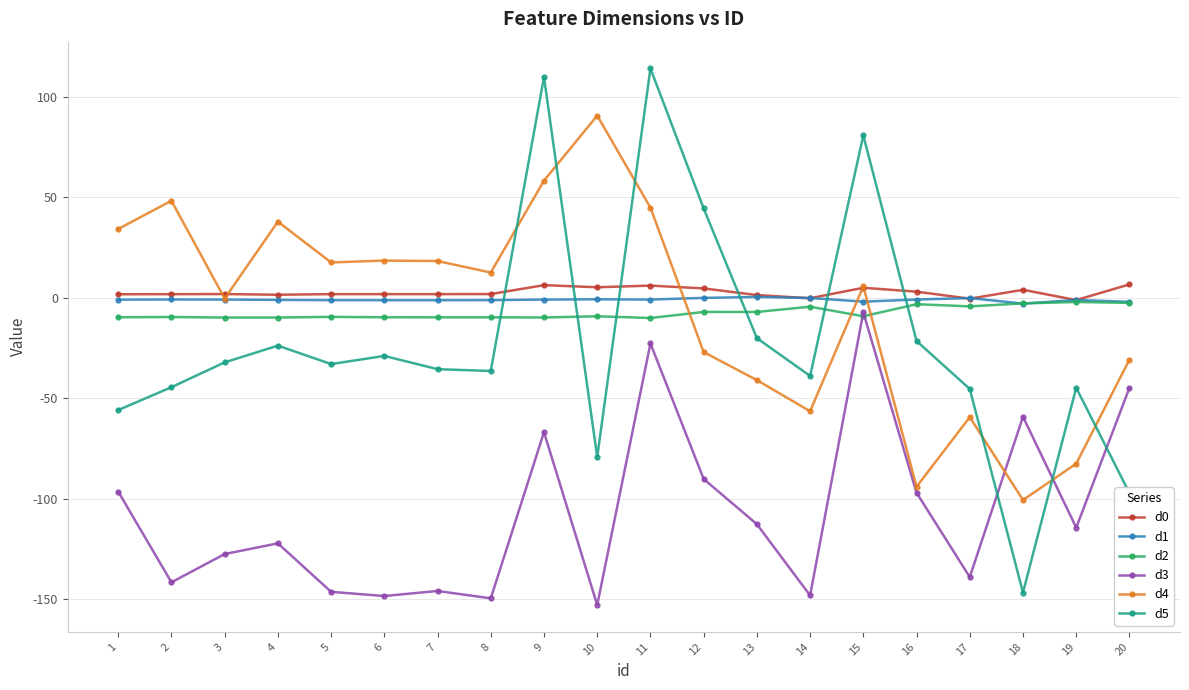

At 7, list the series in order from smallest to largest.

d3, d5, d2, d1, d0, d4